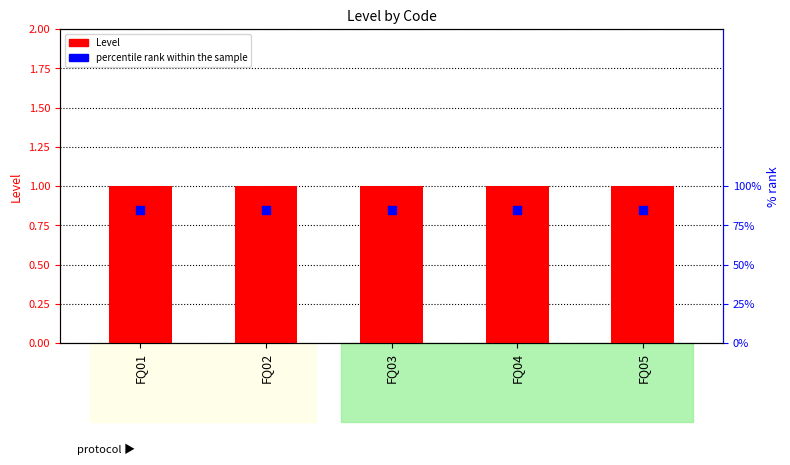

Which series has the largest Y range (max minus min)?

Level